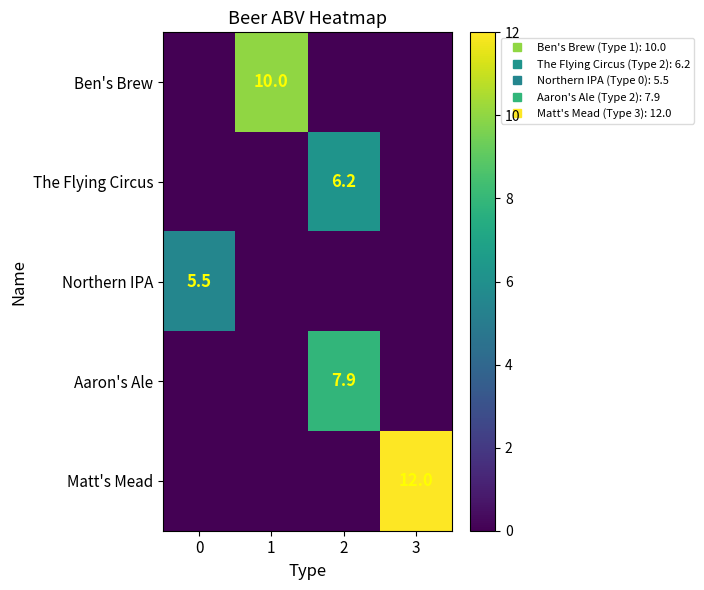

At 3, list the series in order from smallest to largest.

Ben's Brew, The Flying Circus, Northern IPA, Aaron's Ale, Matt's Mead